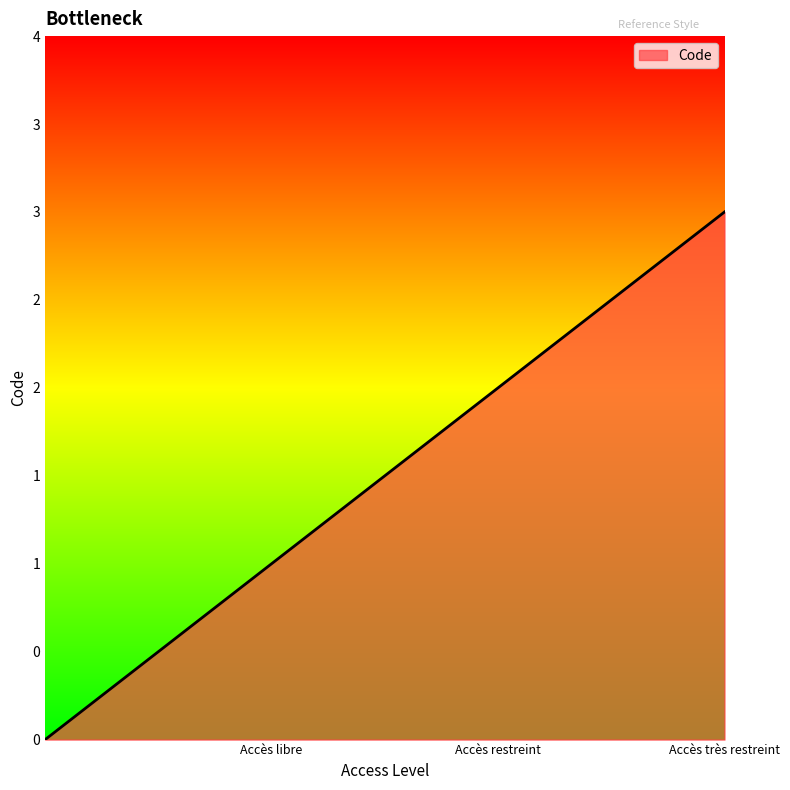

Rank the categories by value from lowest to highest.

Accès libre, Accès restreint, Accès très restreint